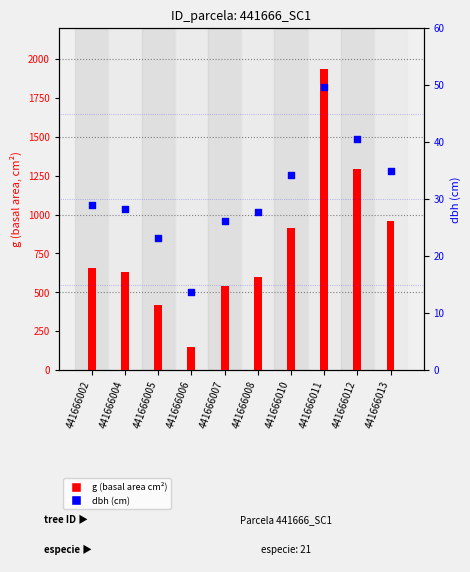

At how many categories does at least one series exceed 1821?

1